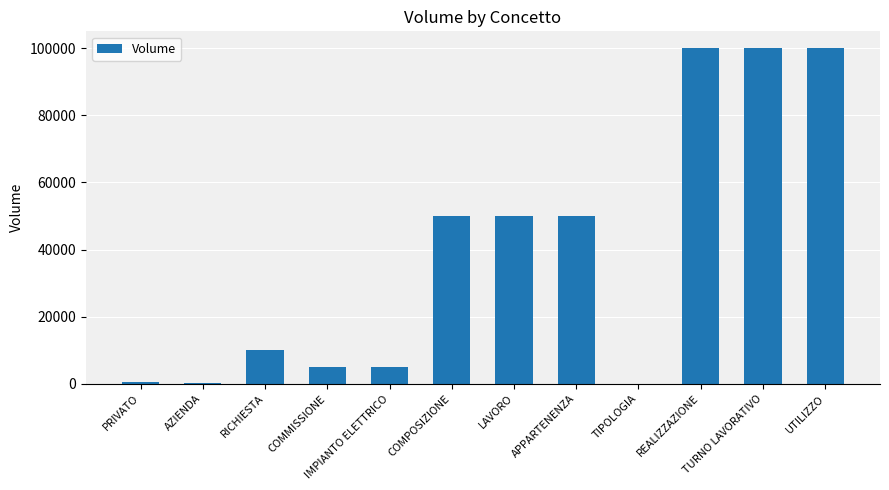

Is it true that the value at APPARTENENZA is 19933?

False